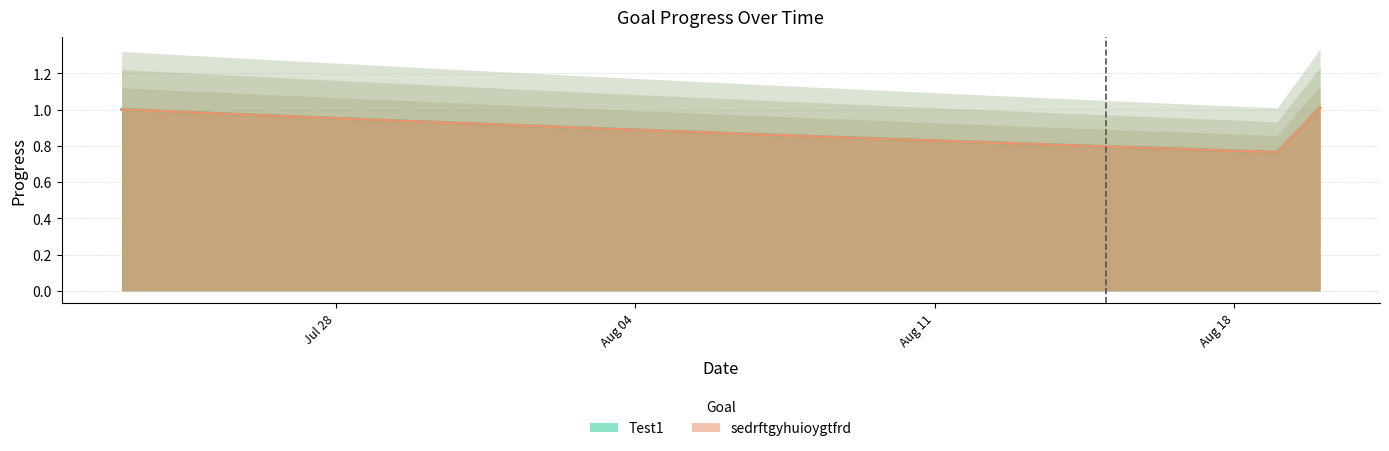

In Test1, how many points are lower than both neighbors (excluding endpoints)?

1